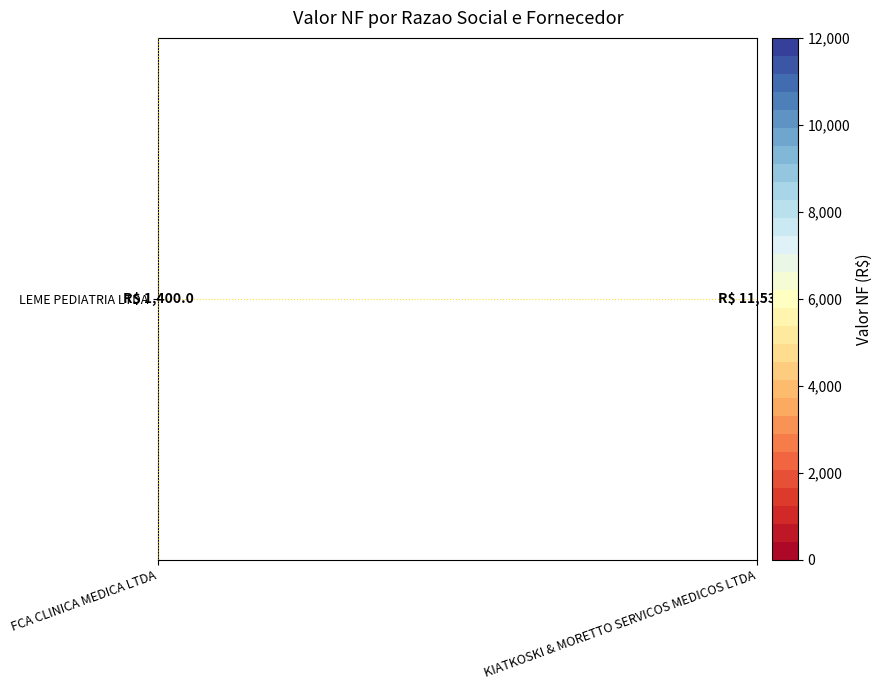

What is the smallest value displayed?

1400.0